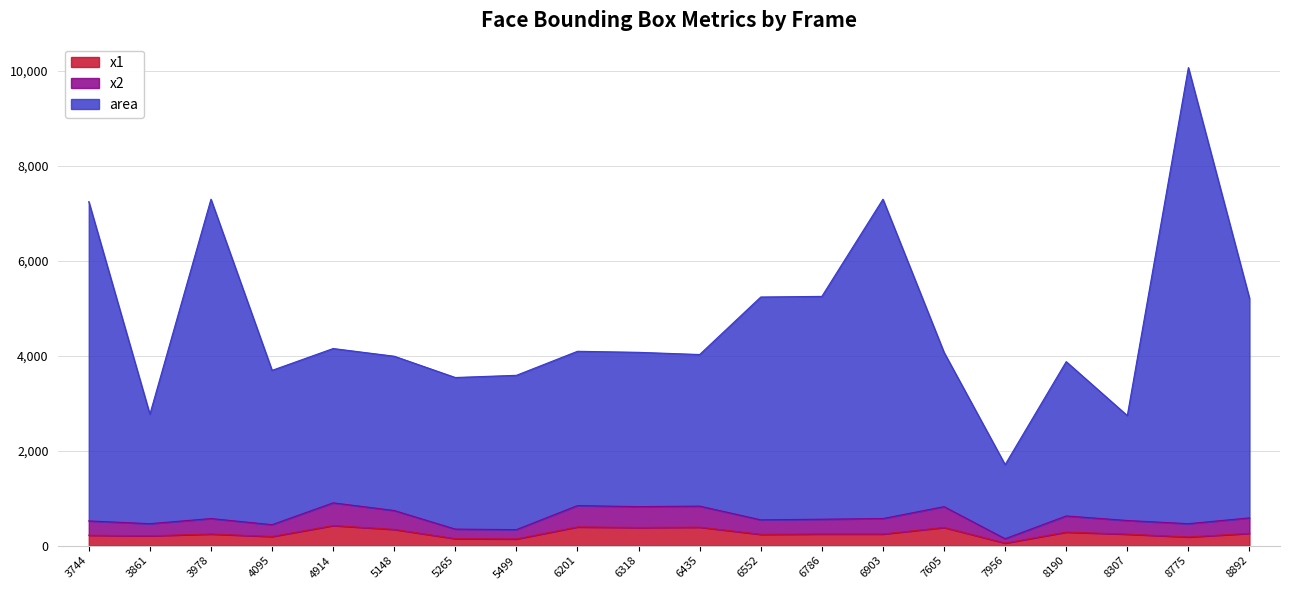

Is the value of area at 8892 greater than the value of x1 at 4914?

Yes